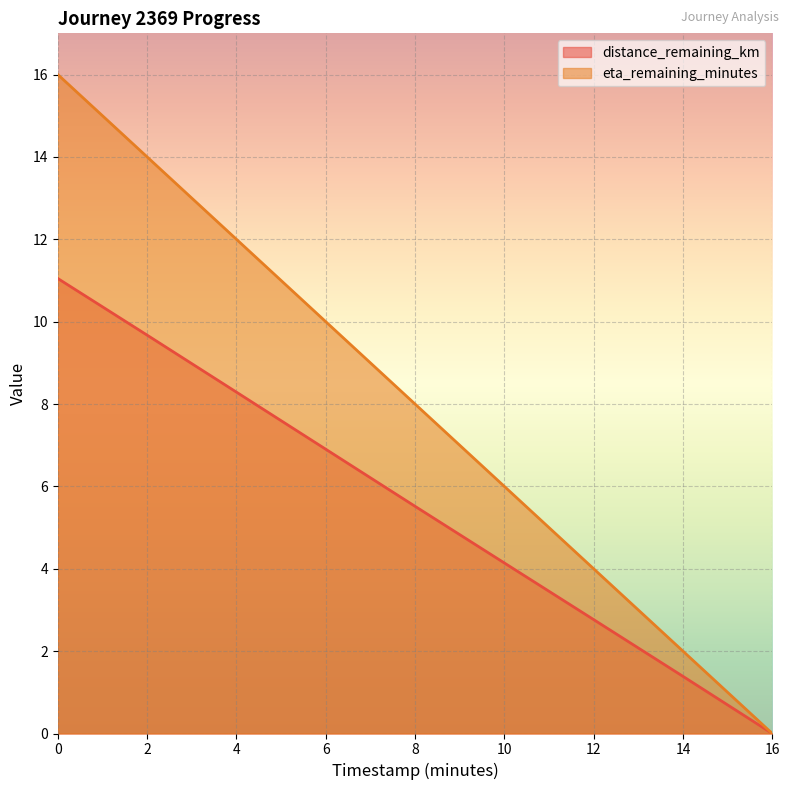

What is the average value of the eta_remaining_minutes series?

8.0